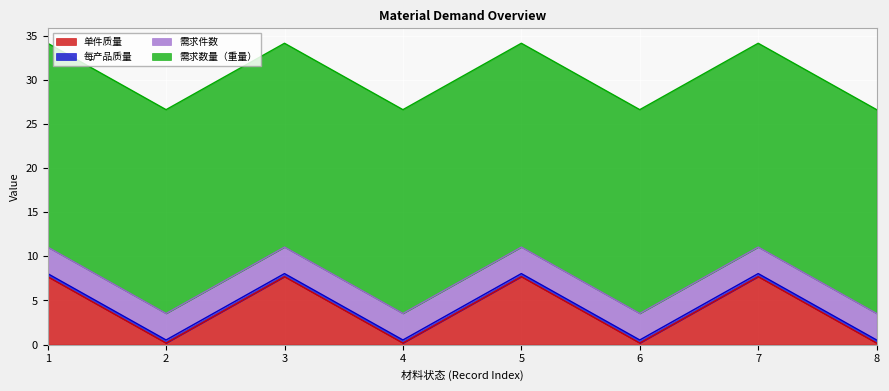

Which series changed the most between 2 and 8?

单件质量